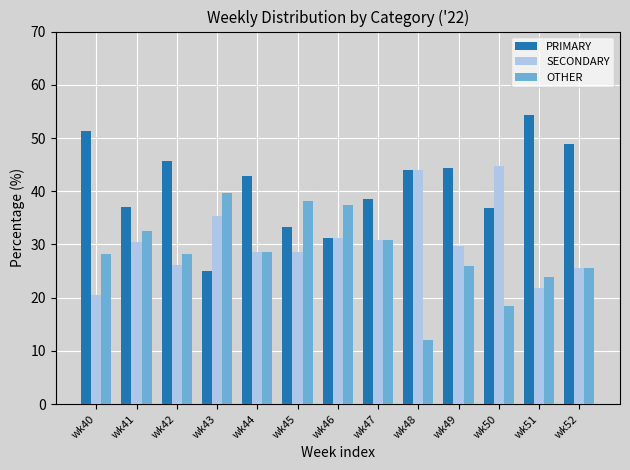

Which series has the largest total across all categories?

PRIMARY